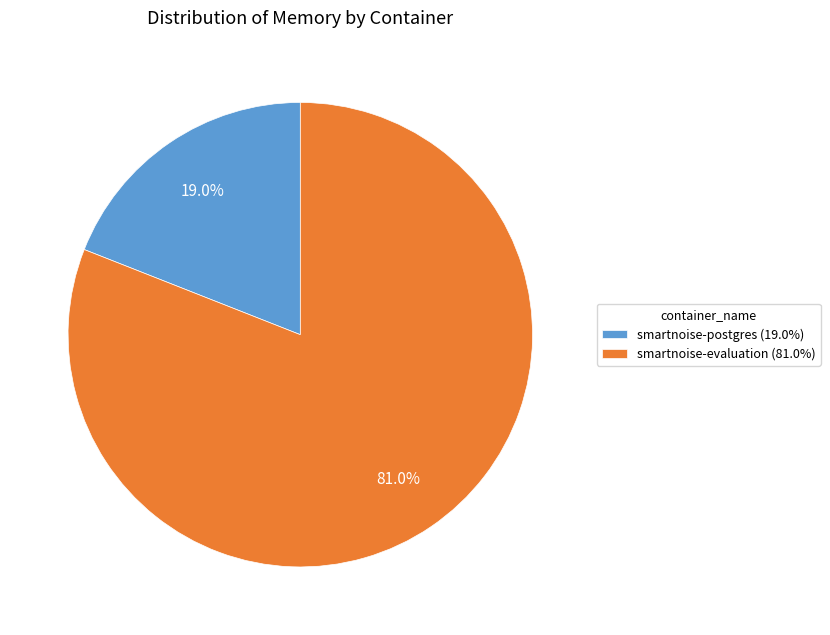

Between smartnoise-postgres (19.0%) and smartnoise-evaluation (81.0%), which is larger?

smartnoise-evaluation (81.0%)